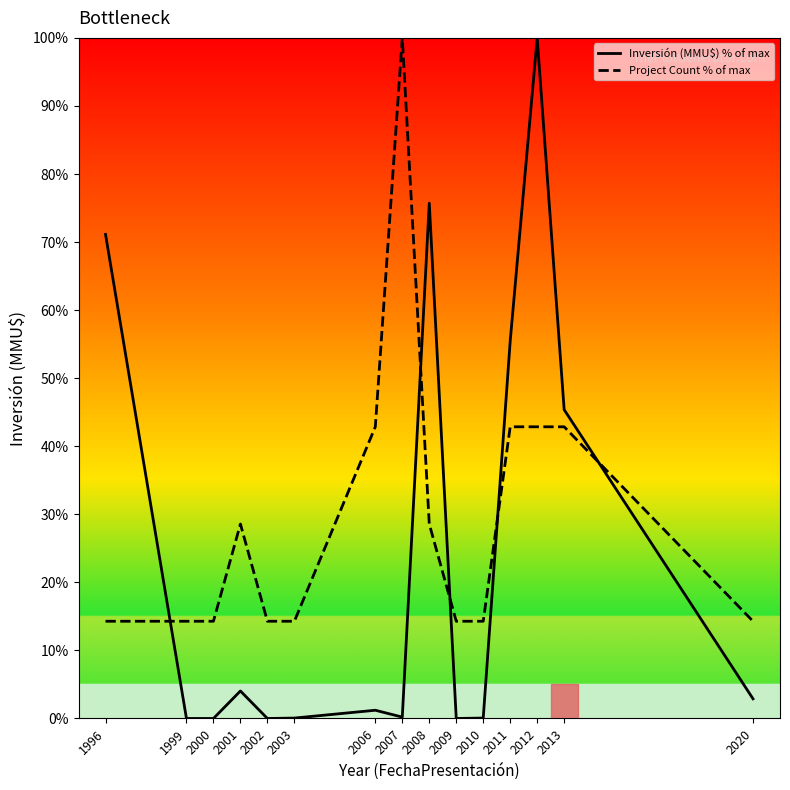

True or false: Project Count % has a value of 14.3 at 2000.

True